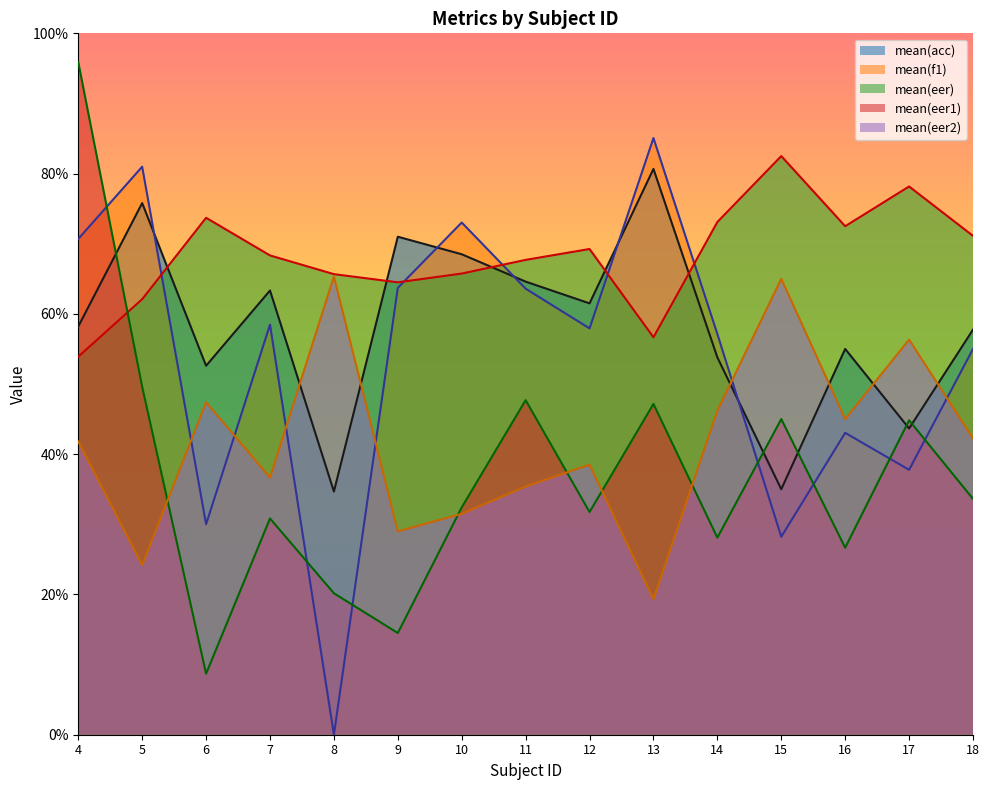

Which category has the highest value in the mean(f1) series?

13